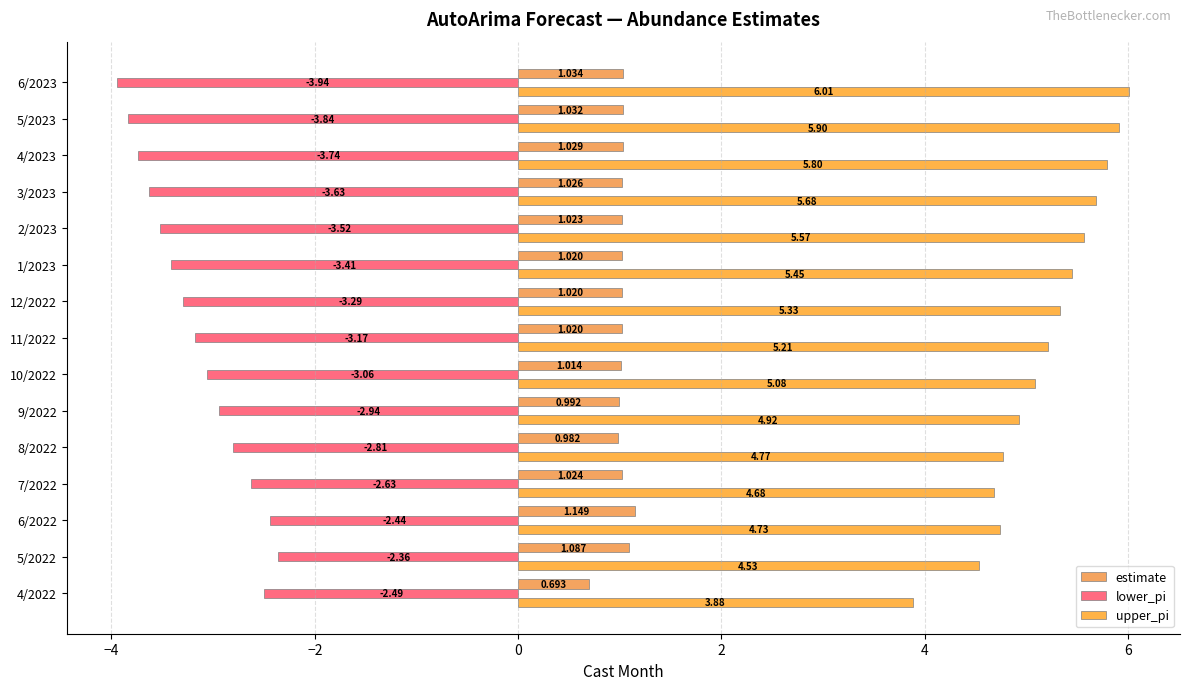

How many data points in upper_pi are less than 5?

6